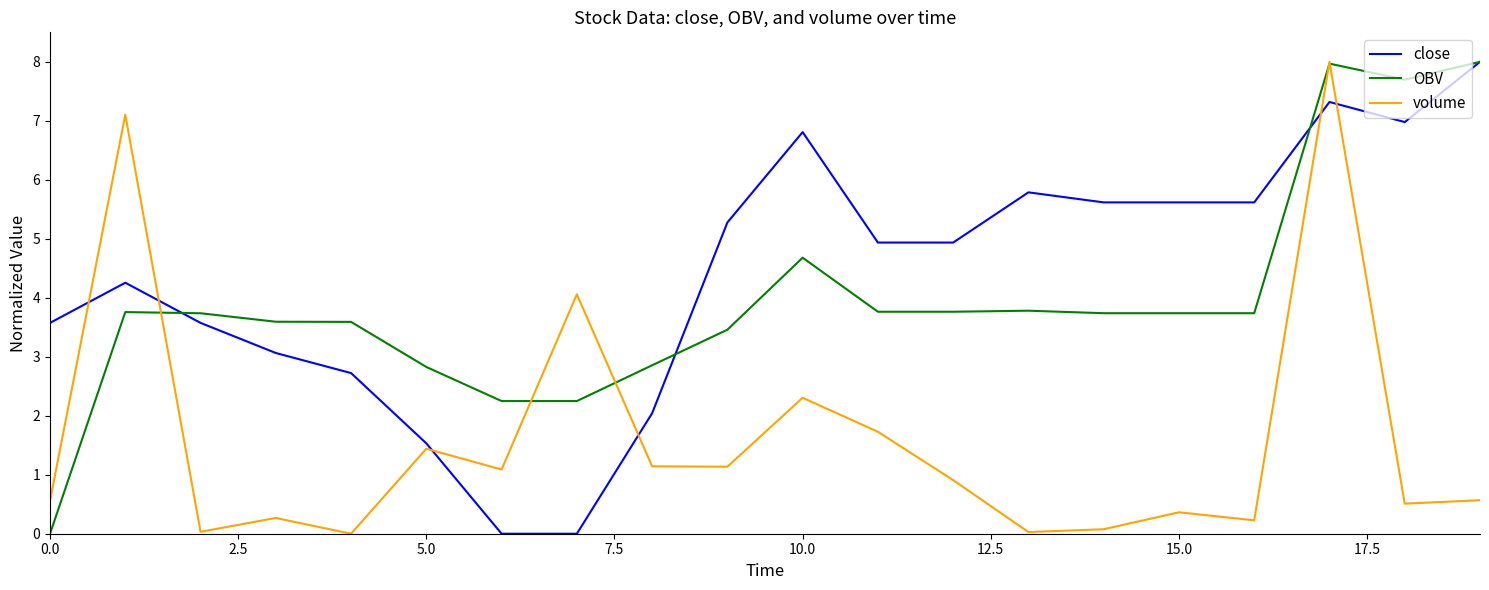

Which series has the largest total across all categories?

close